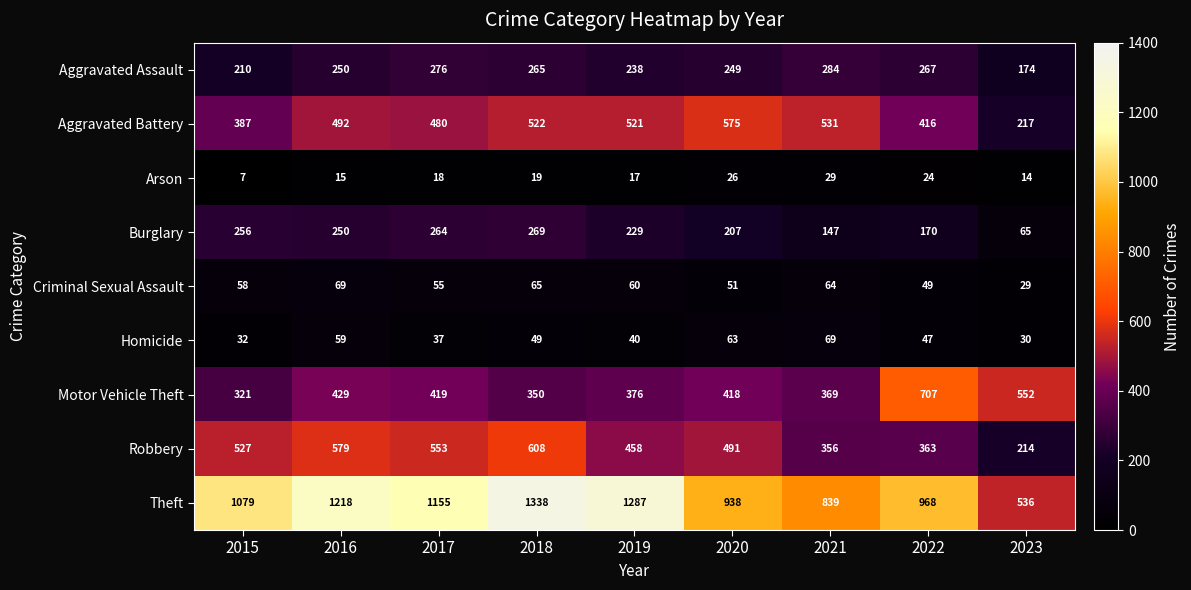

How many data points does each series have?

9